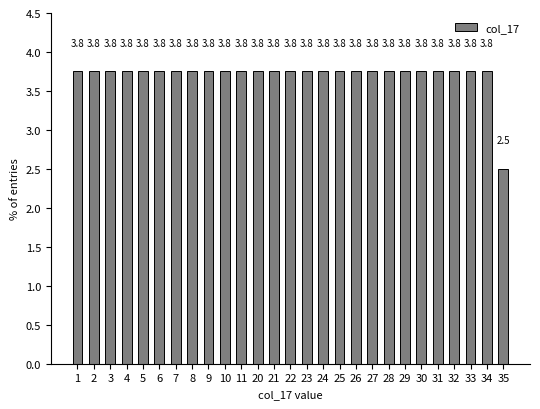

Reading right to left, list all the values displayed in this chart.

2.5	3.8	3.8	3.8	3.8	3.8	3.8	3.8	3.8	3.8	3.8	3.8	3.8	3.8	3.8	3.8	3.8	3.8	3.8	3.8	3.8	3.8	3.8	3.8	3.8	3.8	3.8